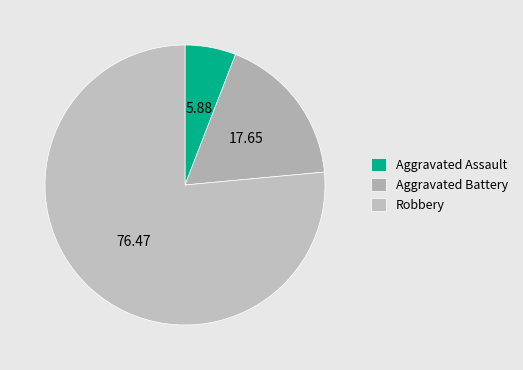

How many slices are in this pie chart?

3